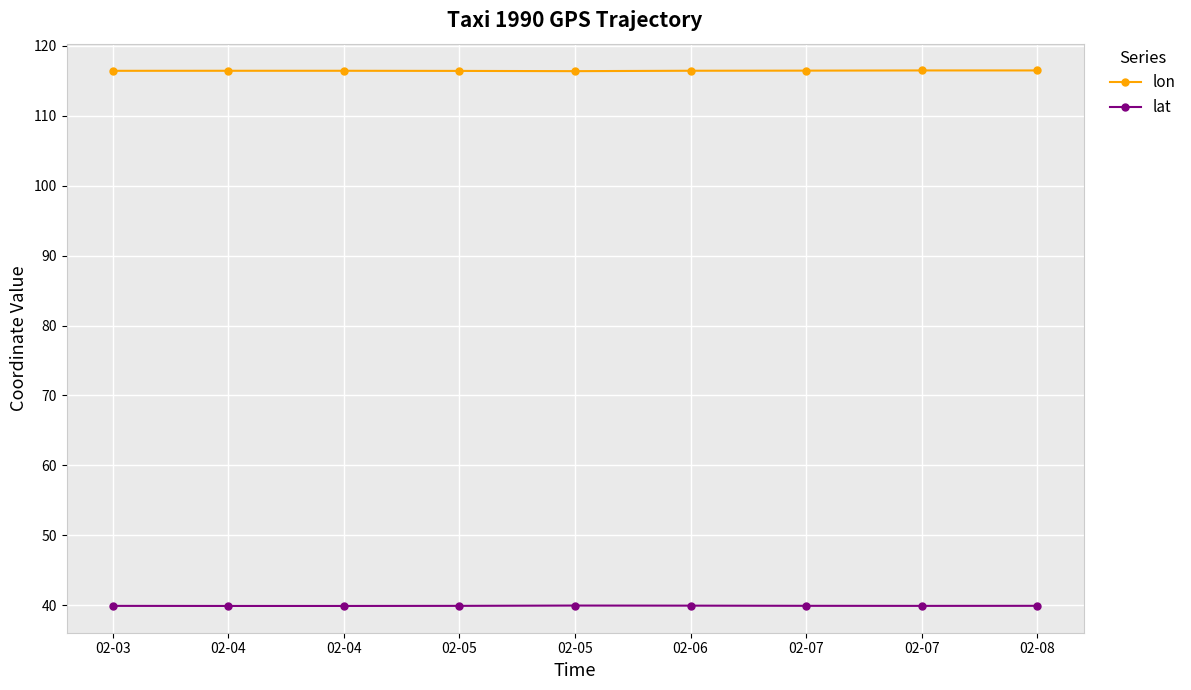

Is the value of lat at 02-05 greater than the value of lon at 02-04?

No